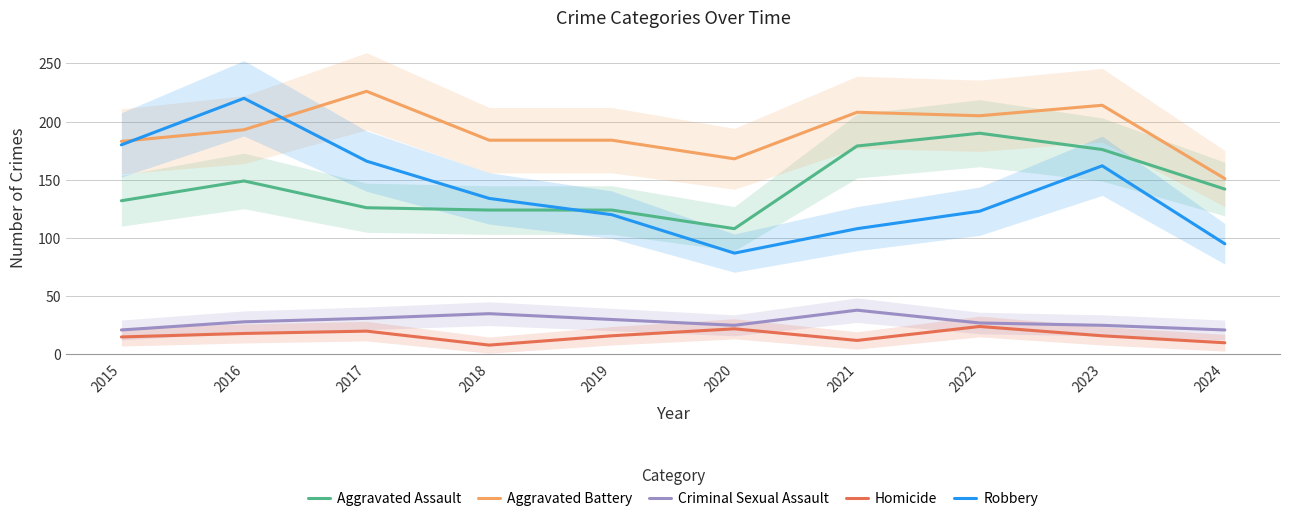

True or false: Aggravated Assault and Aggravated Battery cross at least once.

False